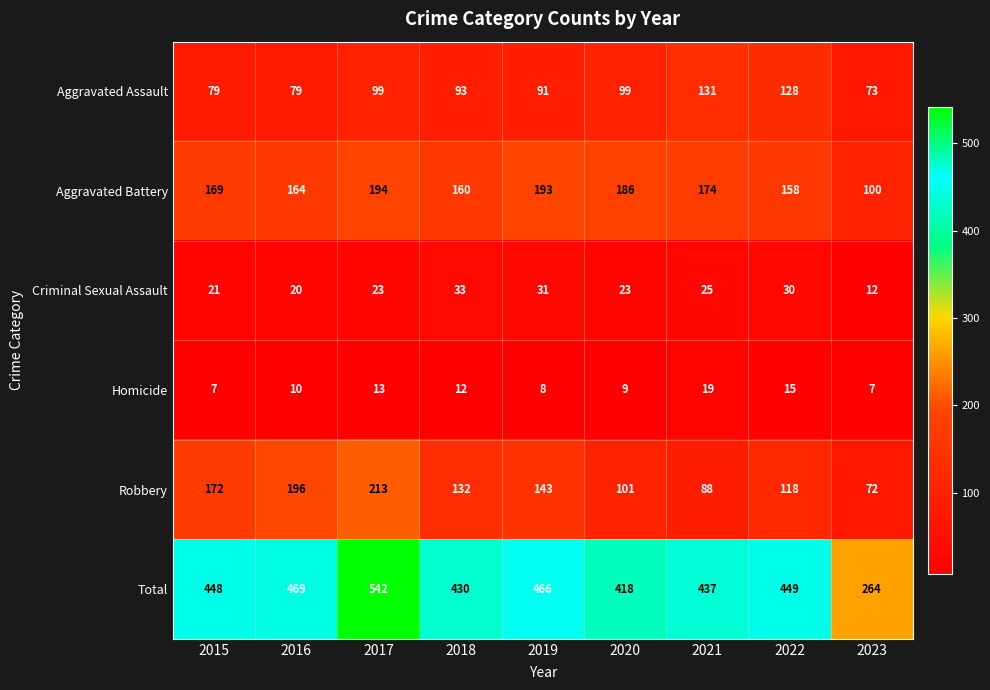

Count the Aggravated Assault values in the range 79 to 99.

6